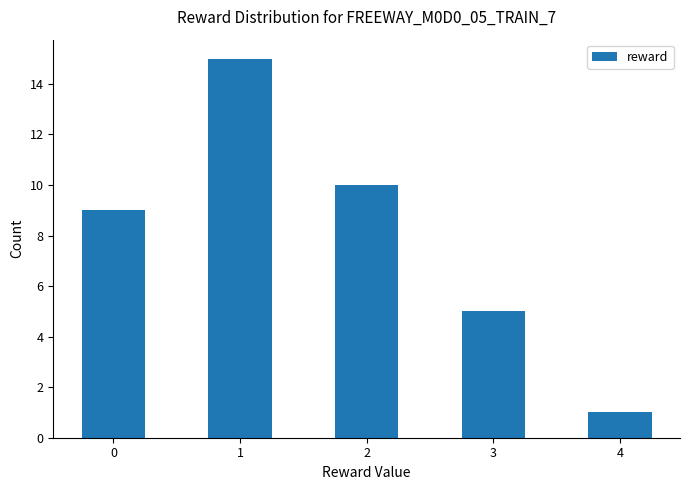

Reading left to right, transcribe all the data shown in this chart.

9	15	10	5	1